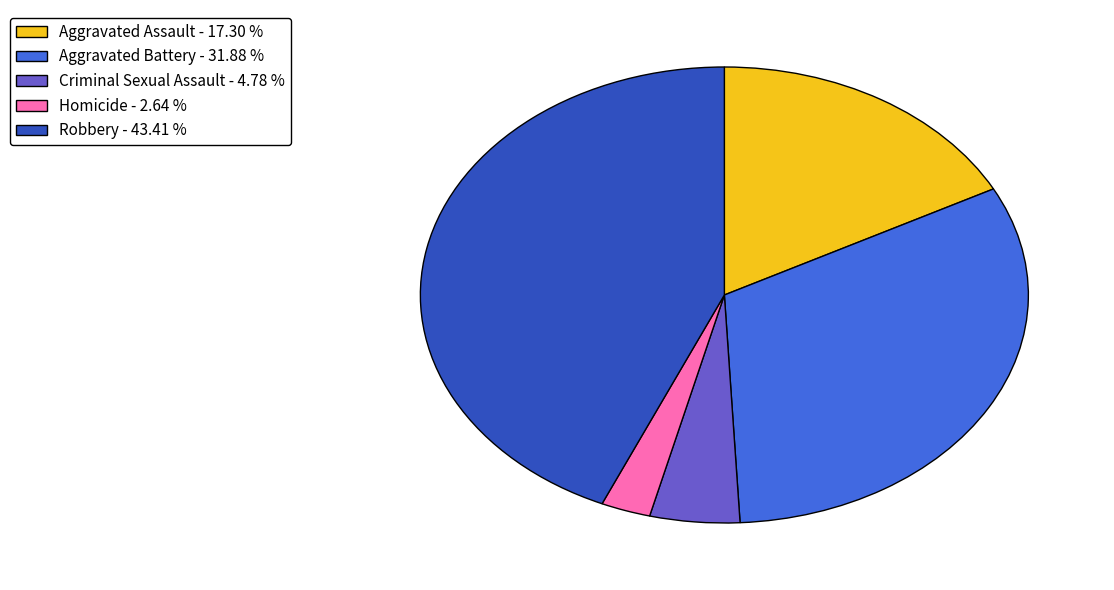

What is the largest slice in the pie chart?

Robbery